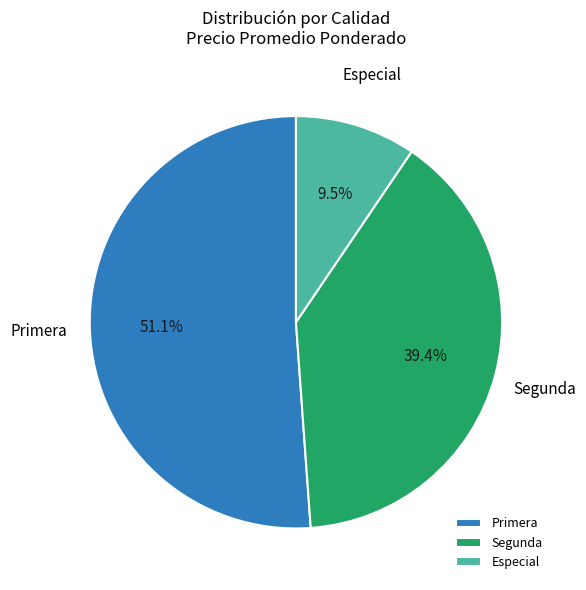

To the nearest percent, what is the average slice percentage?

33%